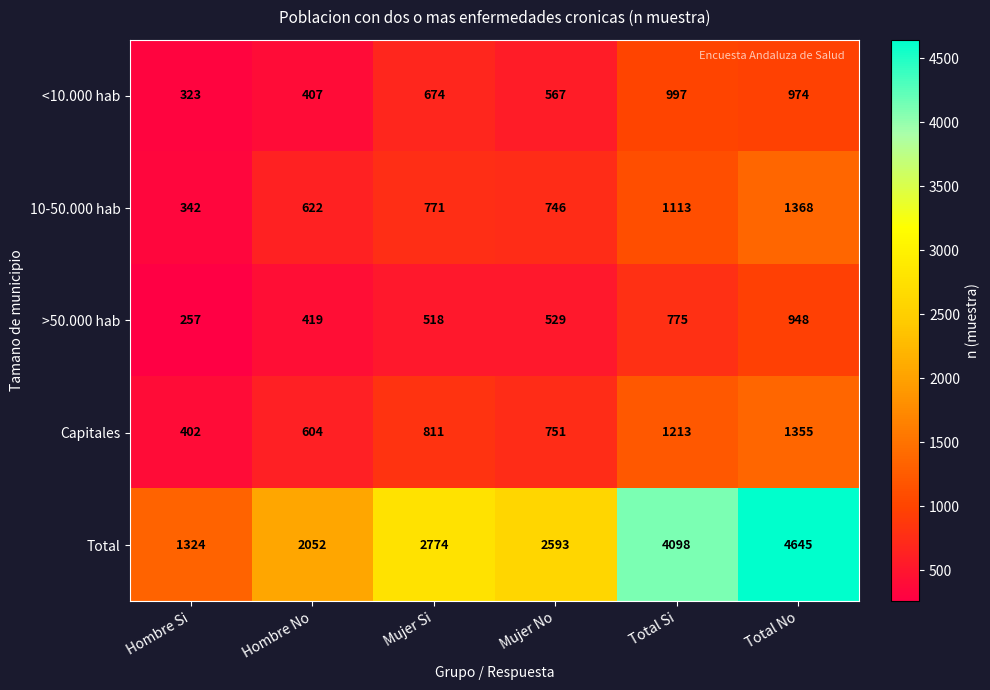

Which series has the largest total across all categories?

Total